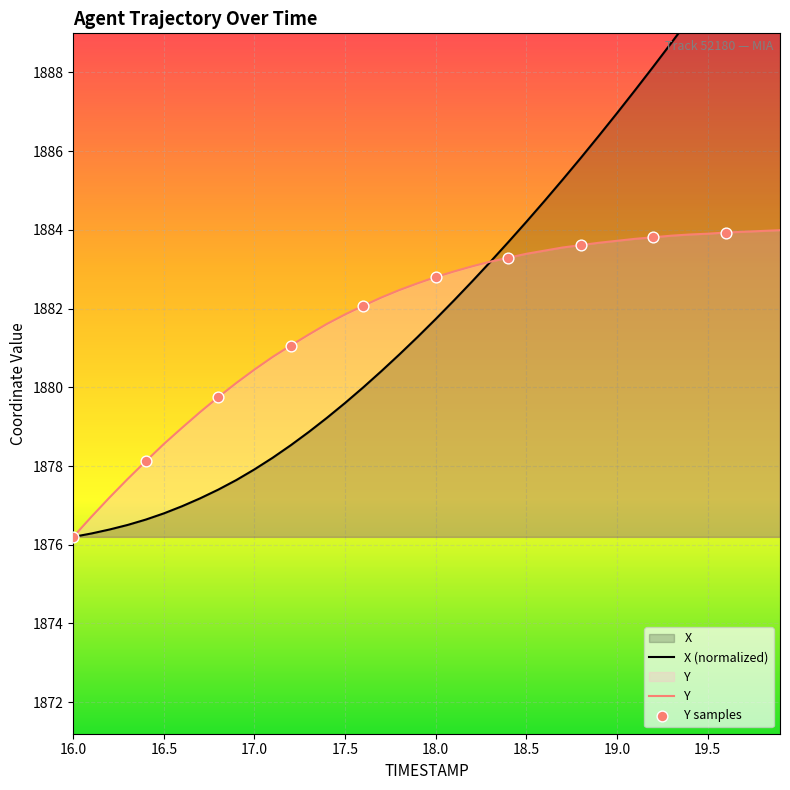

What is the total value across all series at 19.0?

3770.7